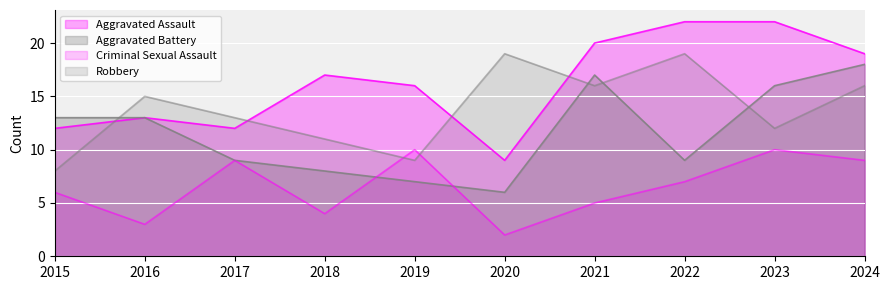

Count the number of data series in this chart.

4